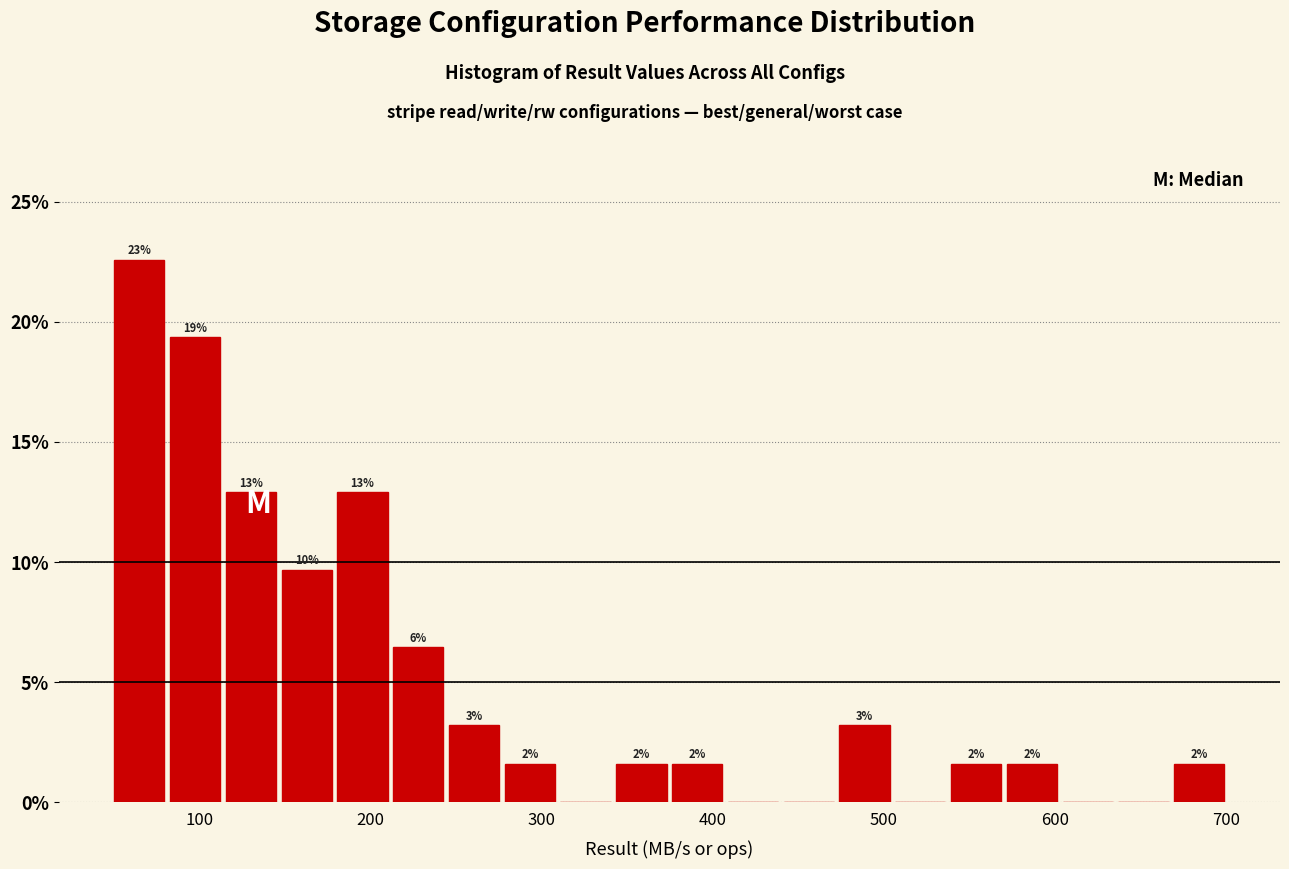

Around what value on the x-axis is the tallest bar? Give the approximate position of its centre, as read against the axis.

60